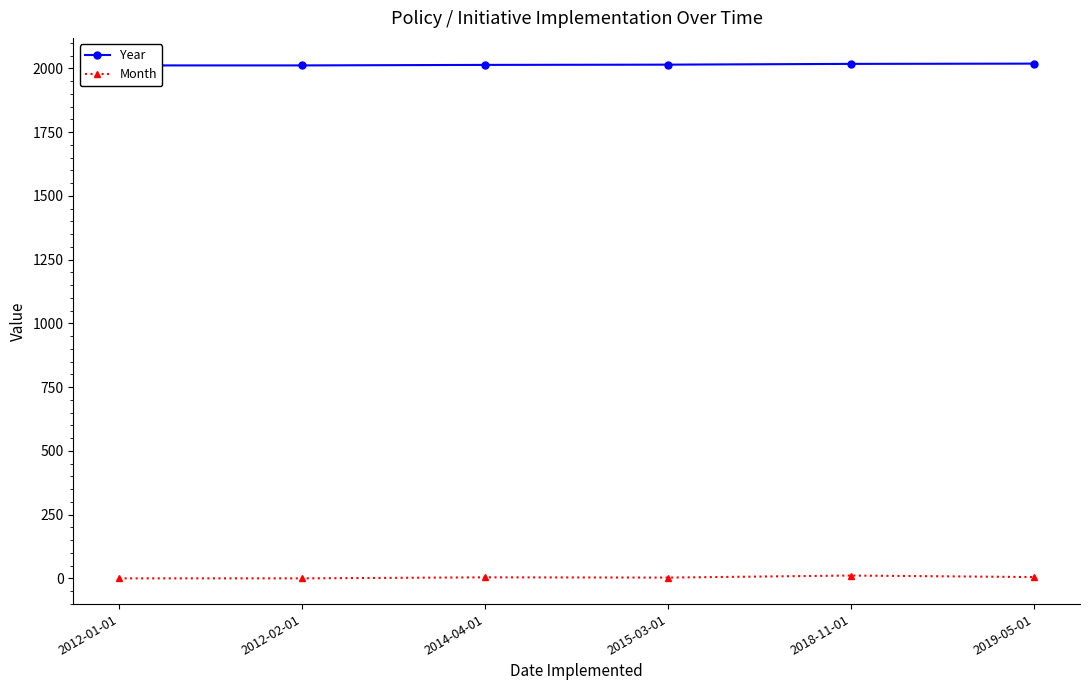

Reading left to right, transcribe all the data shown in this chart.

Year: 2012	2012	2014	2015	2018	2019
Month: 0	0	4	3	11	5